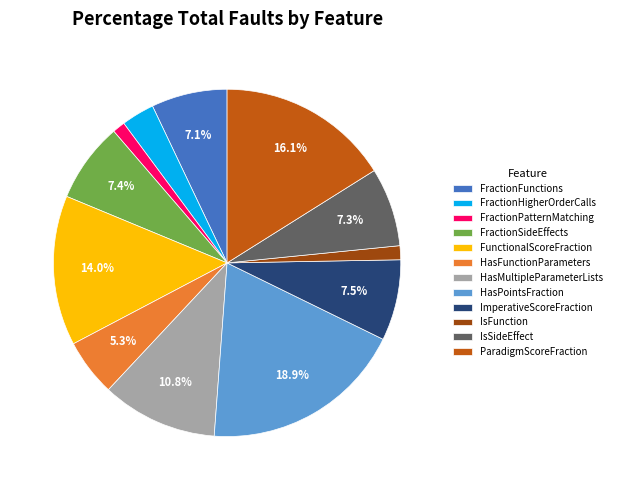

True or false: IsFunction accounts for 1% of the total.

True